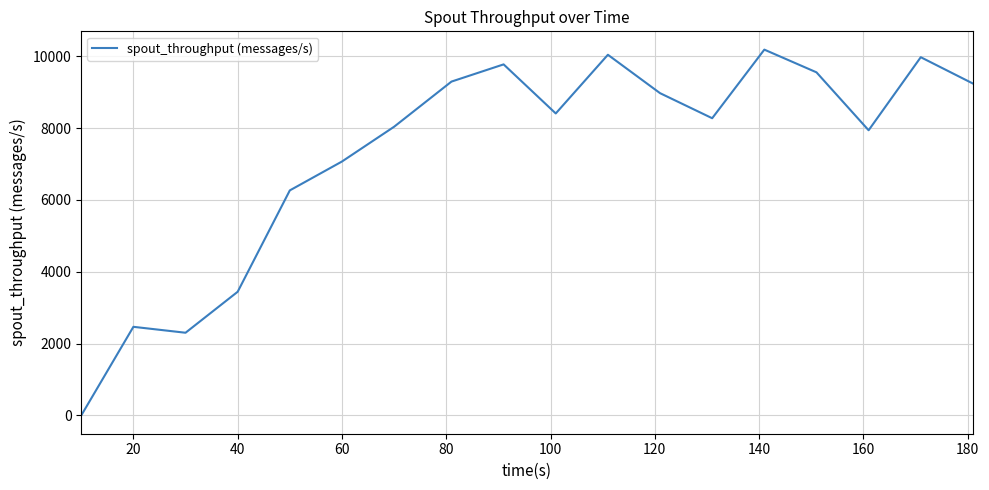

Reading right to left, list all the values displayed in this chart.

9240	9973	7939	9552	10184	8274	8972	10041	8407	9773	9294	8037	7069	6265	3443	2302	2467	0